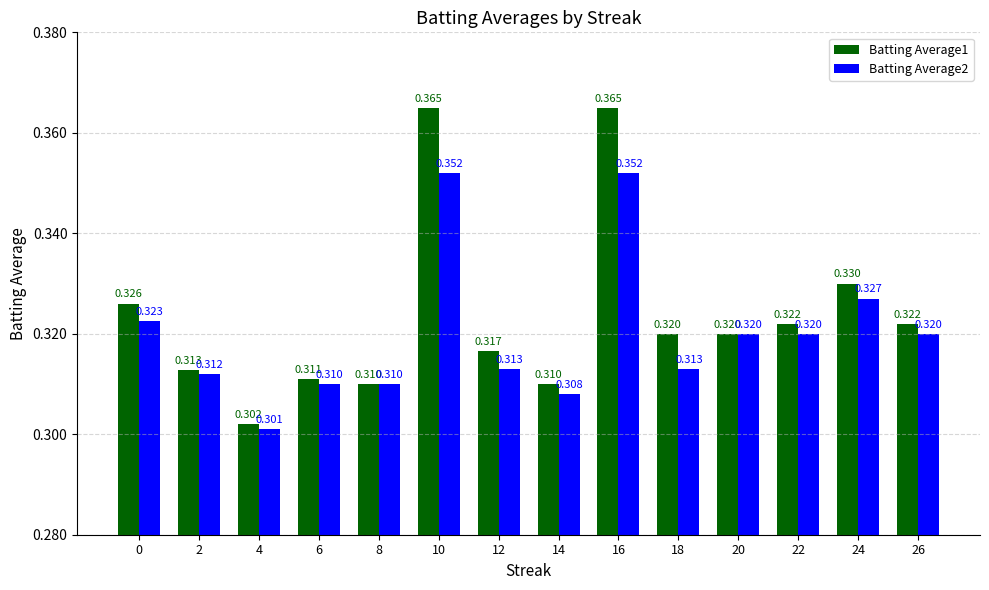

True or false: Batting Average1 has a value of 0.3 at 2.

True